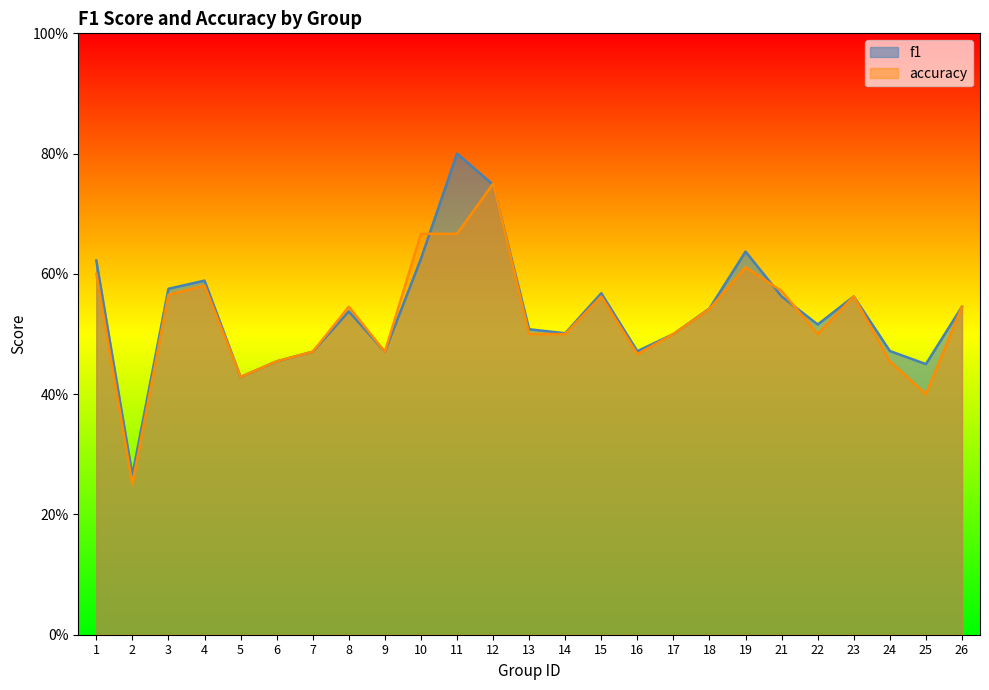

How many intersections are there between f1 and accuracy?

5